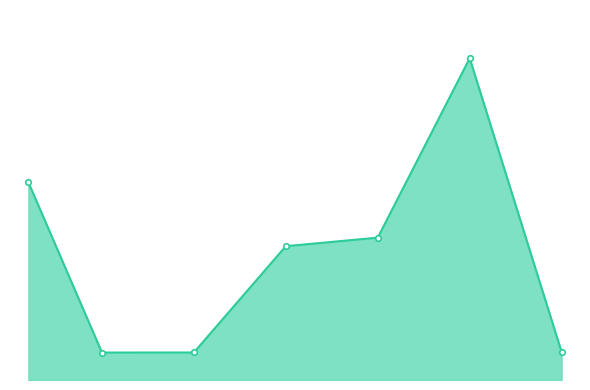

How many points are higher than both their immediate neighbors (excluding endpoints)?

1